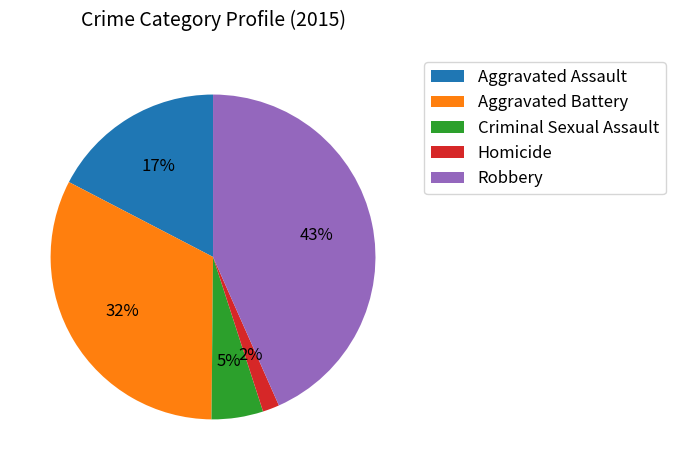

Rank the categories by value from lowest to highest.

Homicide, Criminal Sexual Assault, Aggravated Assault, Aggravated Battery, Robbery